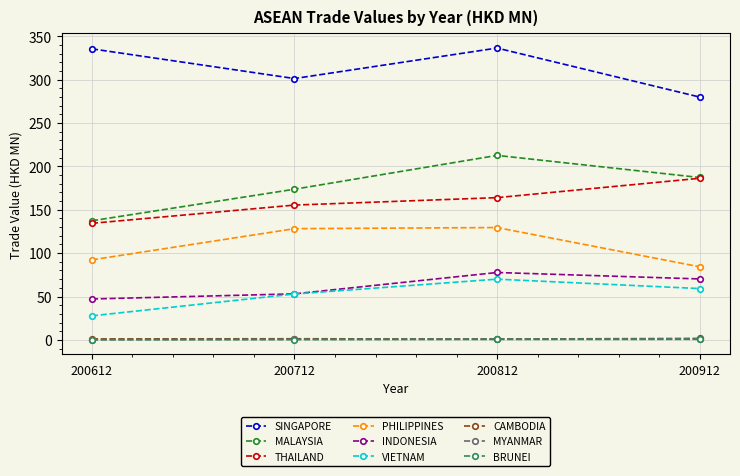

The SINGAPORE series shows 138.3 at 200912. True or false?

False